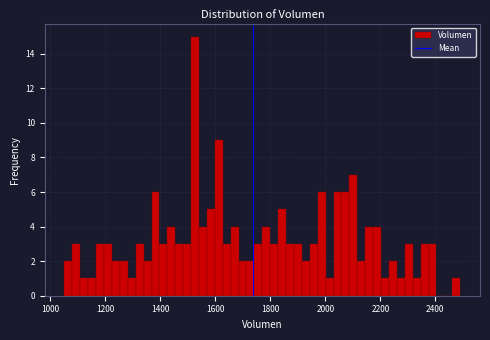

Read against the x-axis, roughly where is the centre of the tallest bar?

1520